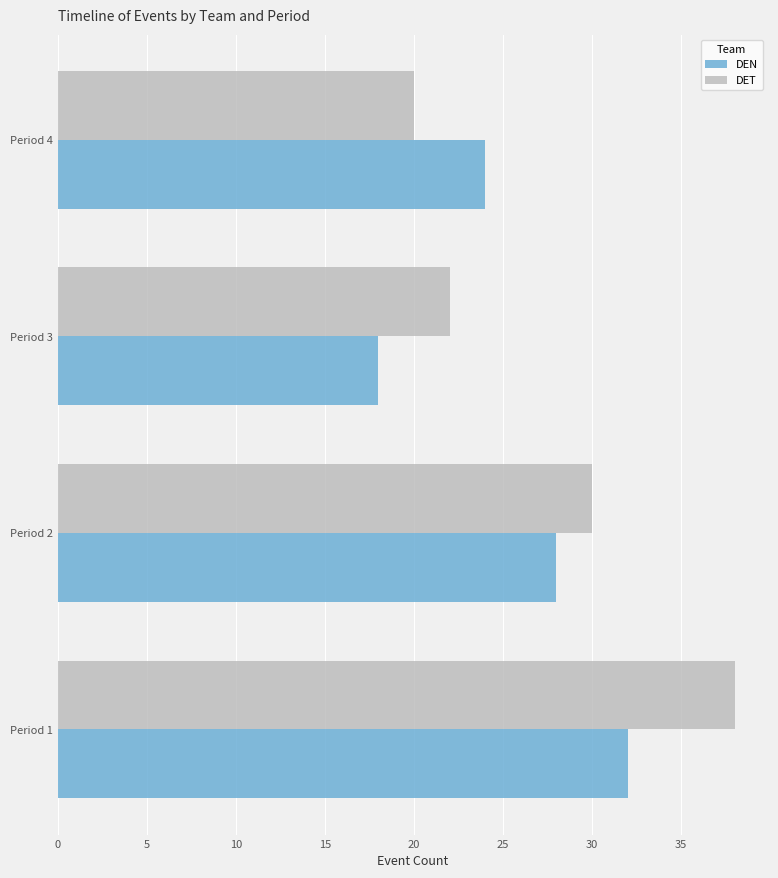

At how many categories does at least one series exceed 19?

4